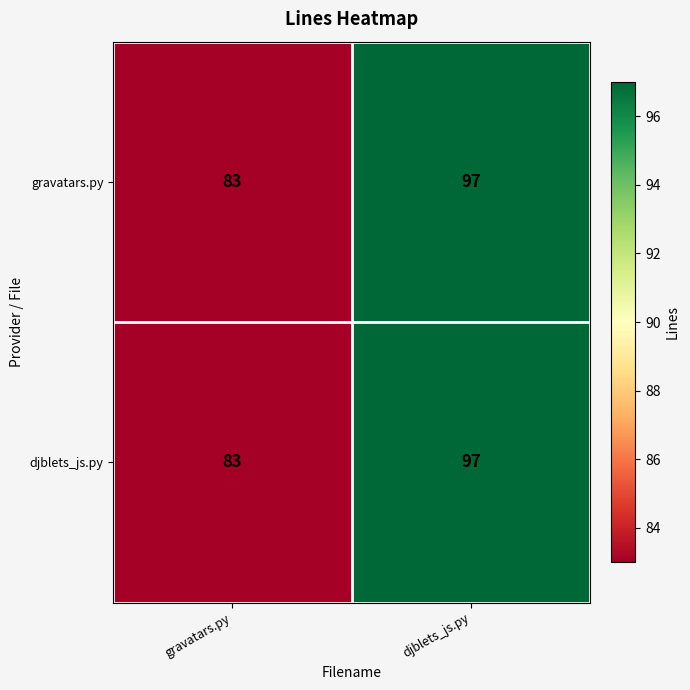

Reading left to right, list all the values displayed in this chart.

gravatars.py: gravatars.py=83	djblets_js.py=97
djblets_js.py: gravatars.py=83	djblets_js.py=97